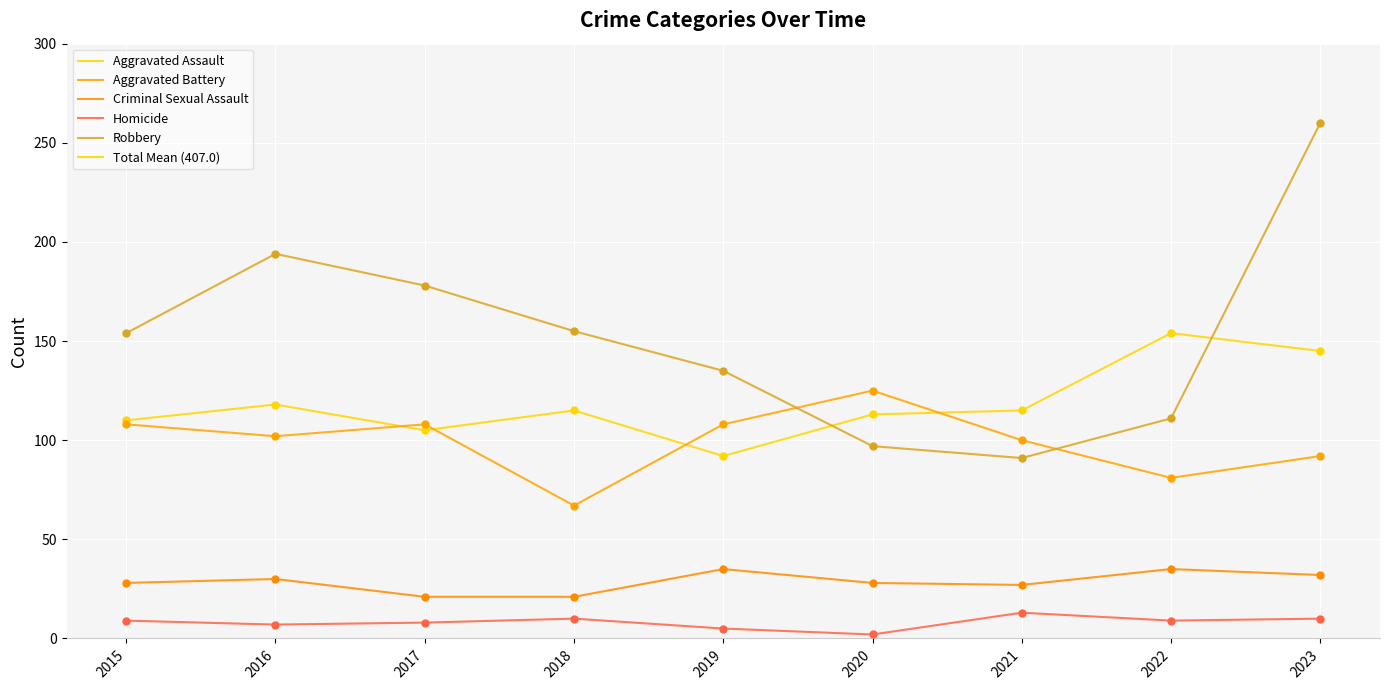

At which category is the sum across all series the highest?

2023